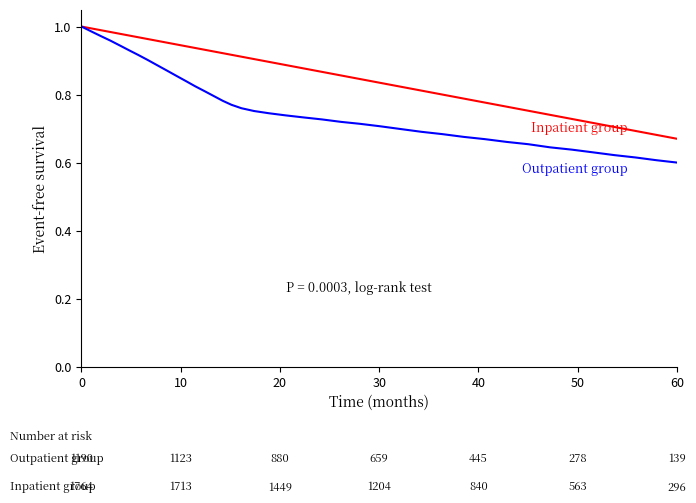

Is this an area chart (filled region under the line)?

No